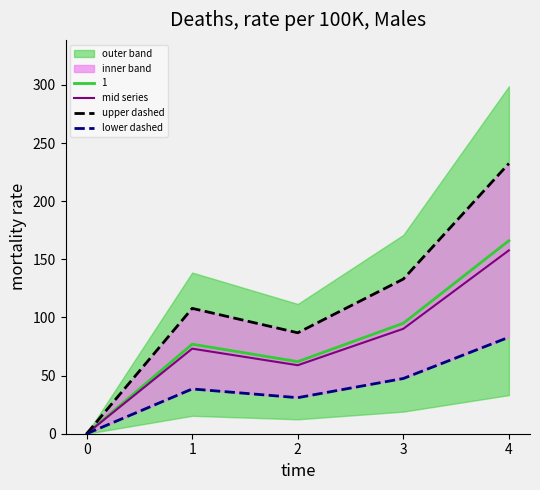

Reading left to right, list all the values displayed in this chart.

mid series: 0=0.0	1=73.2	2=58.9	3=90.2	4=157.7
upper dashed: 0=0.0	1=107.8	2=86.8	3=133.0	4=232.4
lower dashed: 0=0.0	1=38.5	2=31.0	3=47.5	4=83.0